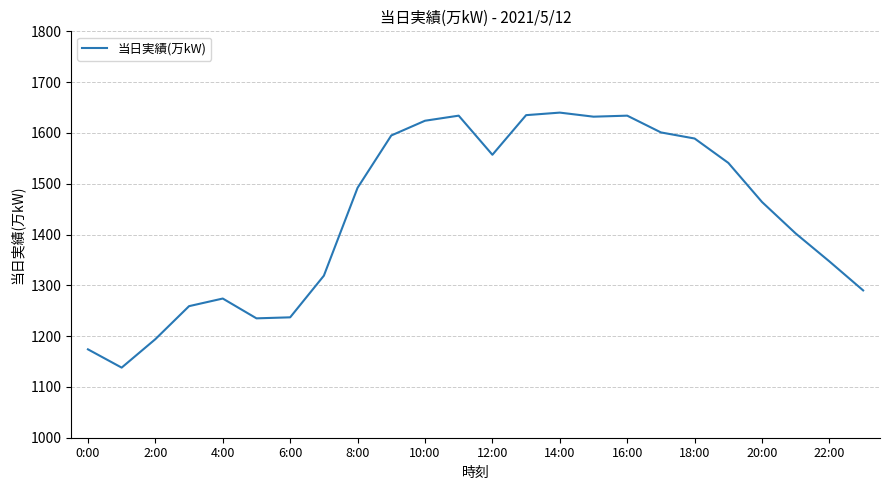

True or false: there are more than 2 points higher than both neighbors.

True